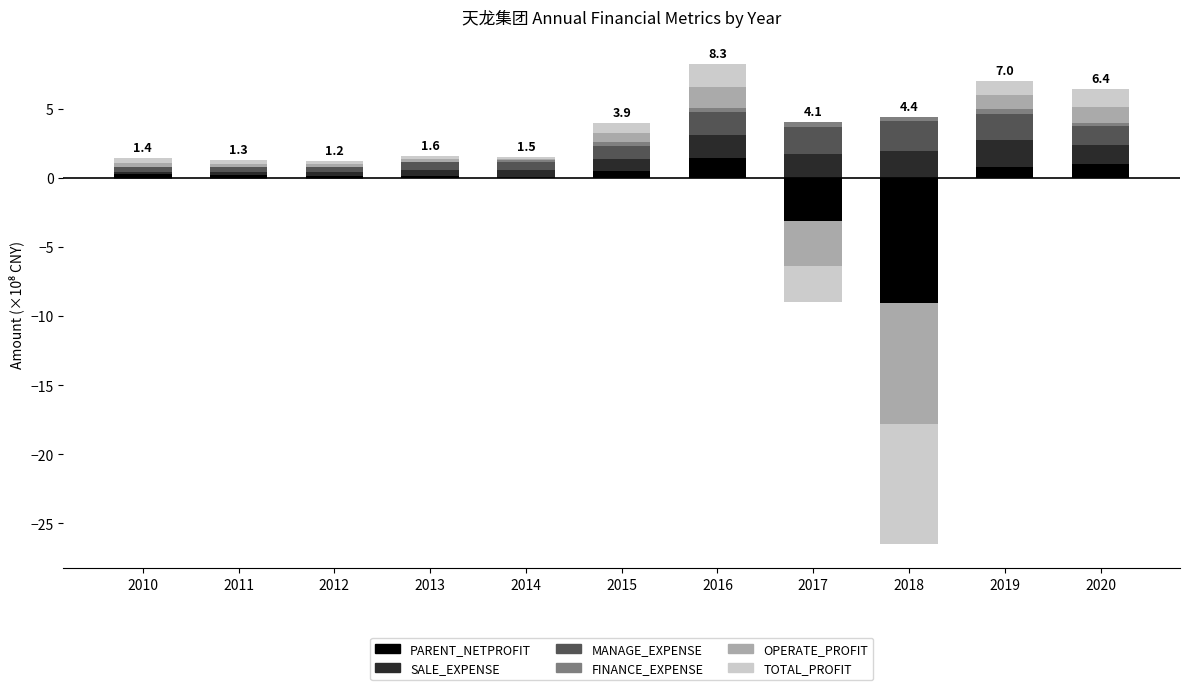

How many bars are there in each group?

6